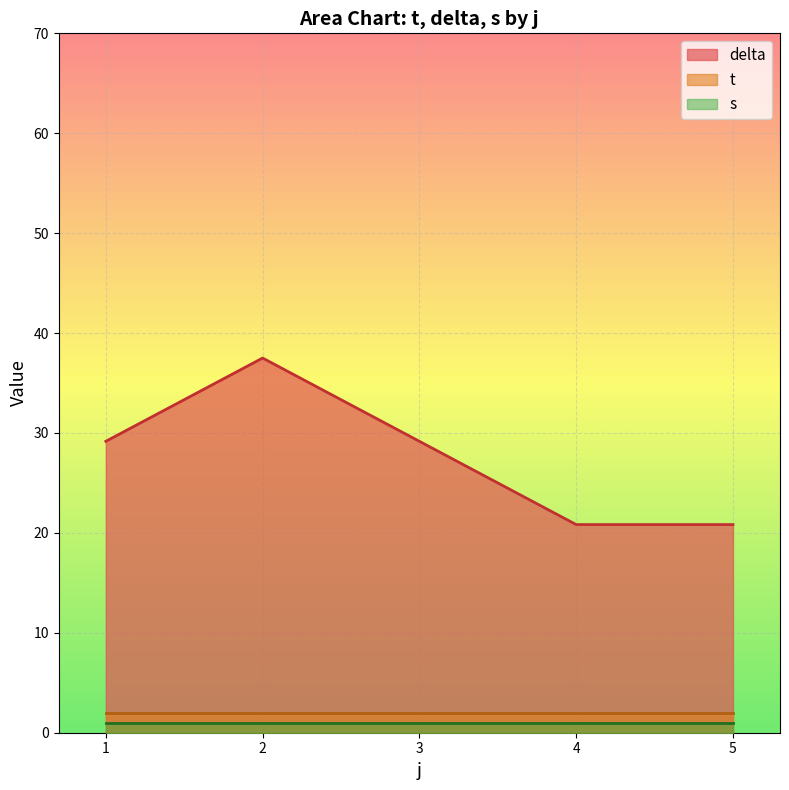

True or false: delta and t intersect in this chart.

False